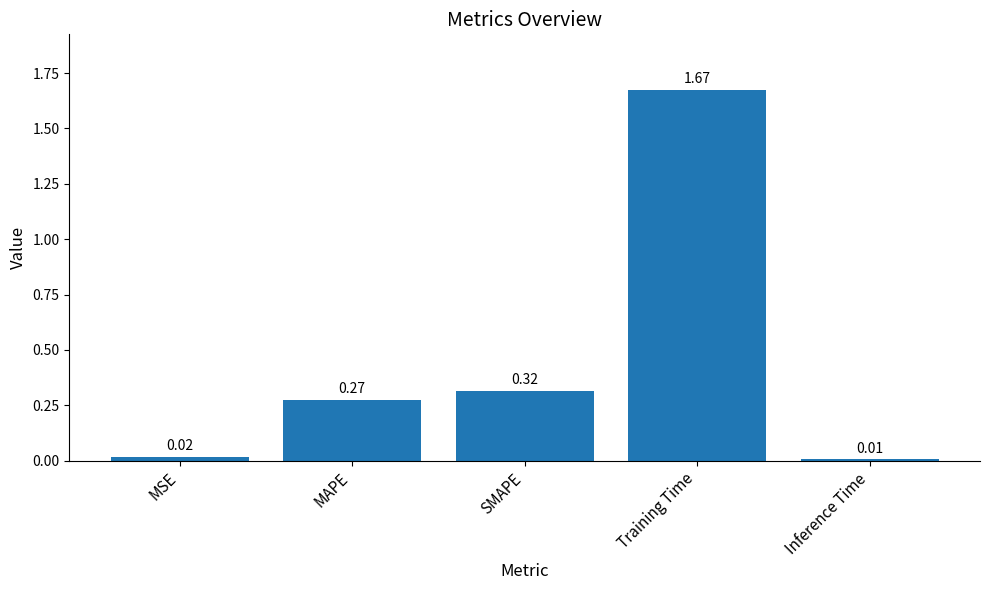

What is the sum of all values?

2.3